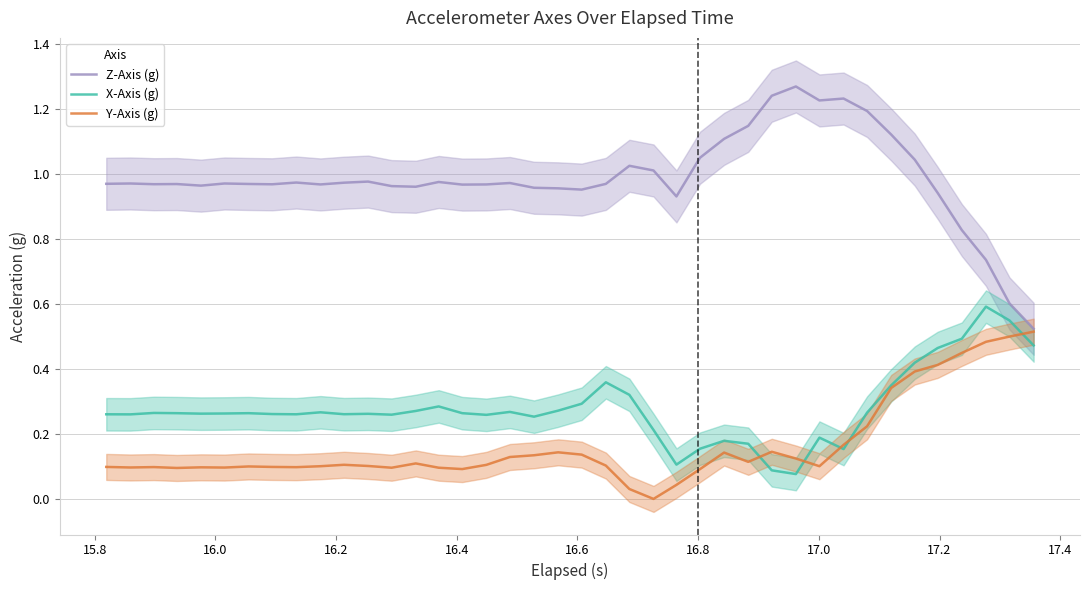

Which series has the largest total across all categories?

Z-Axis (g)